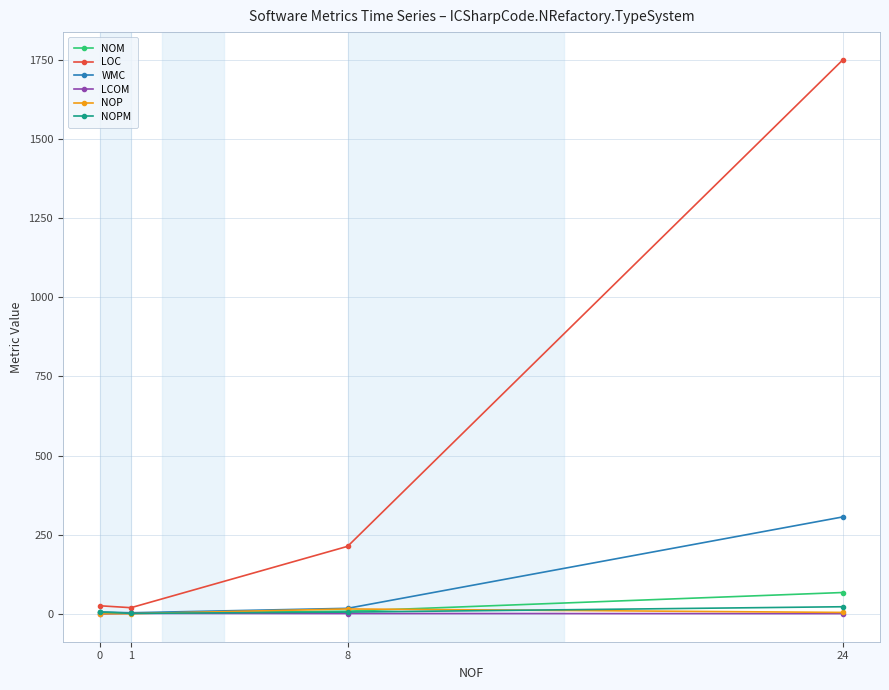

What is the lowest value of the NOM series?

2.0